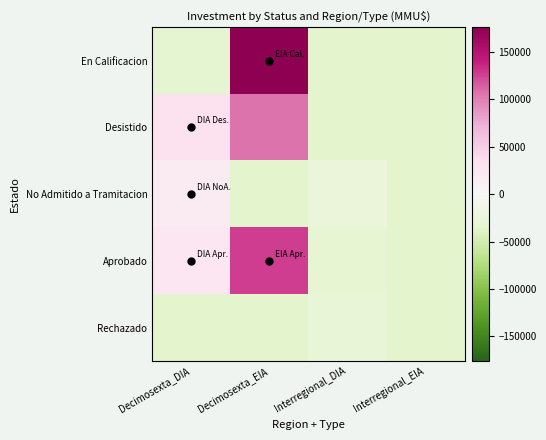

What is the minimum value shown in the chart?

-36644.2